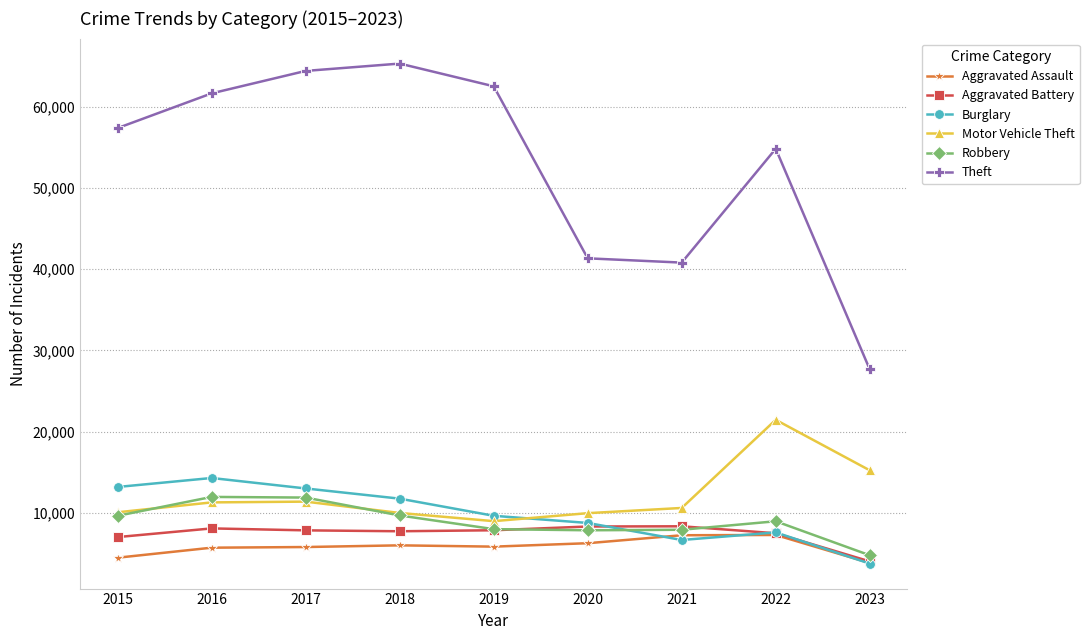

True or false: Motor Vehicle Theft and Aggravated Assault intersect in this chart.

False